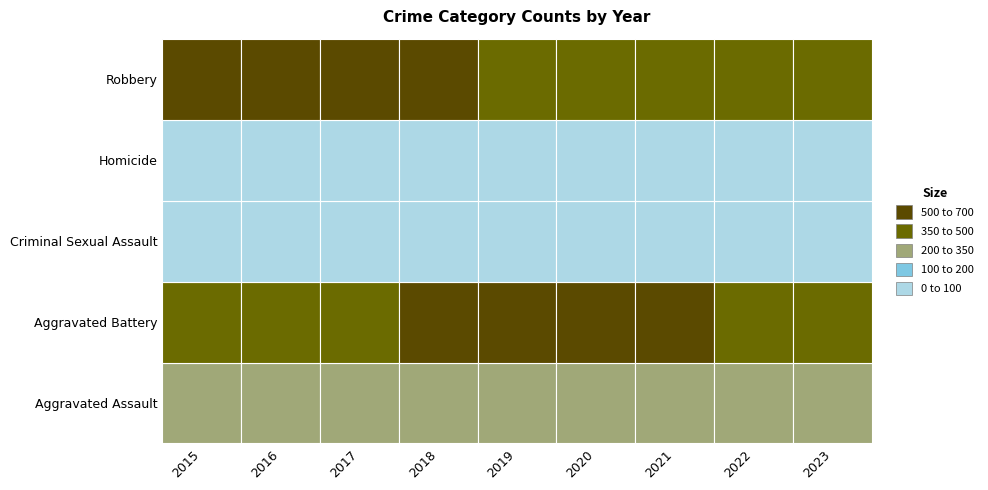

What is the difference between the second highest and minimum values in the Robbery series?

223